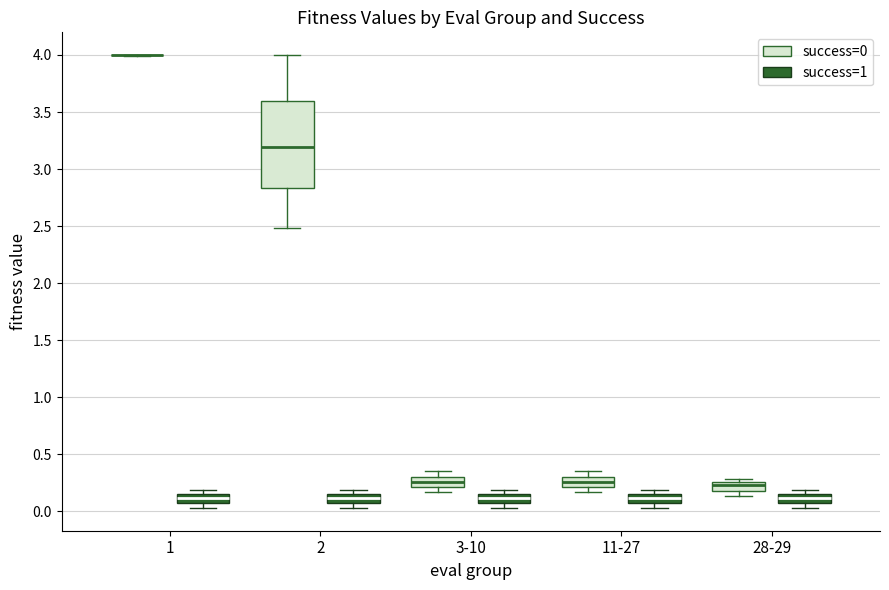

Reading left to right, read every box against the y-axis: the position of its median line, the range the box covers, and the ends of its whiskers. The values are not printed on the chart, so give them approximately, as read against the axis.

1 (success=0): box collapsed to a line at 4.00, whiskers 4.00 to 4.00
1 (success=1): median 0.10, box 0.05 to 0.15, whiskers 0.05 (below the box's lower edge) to 0.20
2 (success=0): median 3.20, box 2.85 to 3.60, whiskers 2.50 to 4.00
2 (success=1): median 0.10, box 0.05 to 0.15, whiskers 0.05 (below the box's lower edge) to 0.20
3-10 (success=0): median 0.25, box 0.20 to 0.30, whiskers 0.15 to 0.35
3-10 (success=1): median 0.10, box 0.05 to 0.15, whiskers 0.05 (below the box's lower edge) to 0.20
11-27 (success=0): median 0.25, box 0.20 to 0.30, whiskers 0.15 to 0.35
11-27 (success=1): median 0.10, box 0.05 to 0.15, whiskers 0.05 (below the box's lower edge) to 0.20
28-29 (success=0): median 0.25 (inside the box), box 0.20 to 0.25, whiskers 0.15 to 0.30
28-29 (success=1): median 0.10, box 0.05 to 0.15, whiskers 0.05 (below the box's lower edge) to 0.20